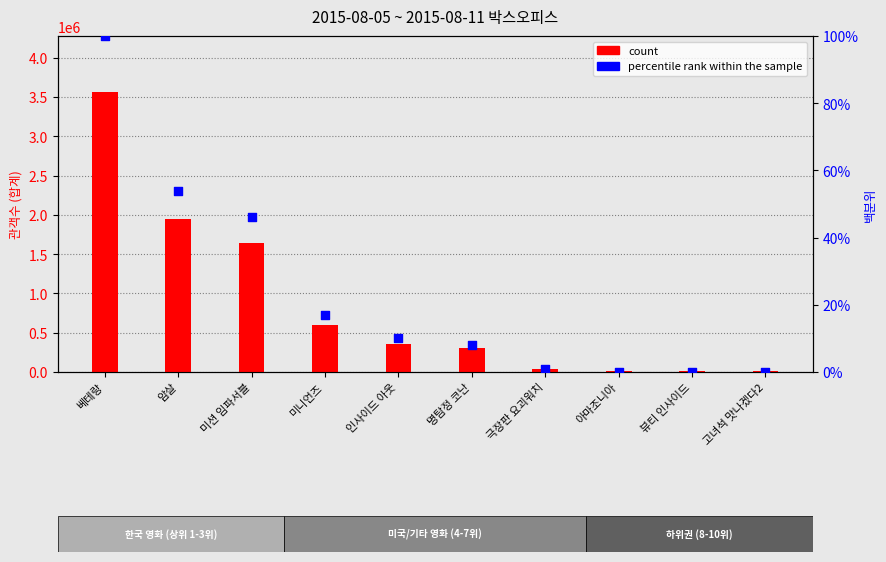

What is the total value across all series at 베테랑?

3564708